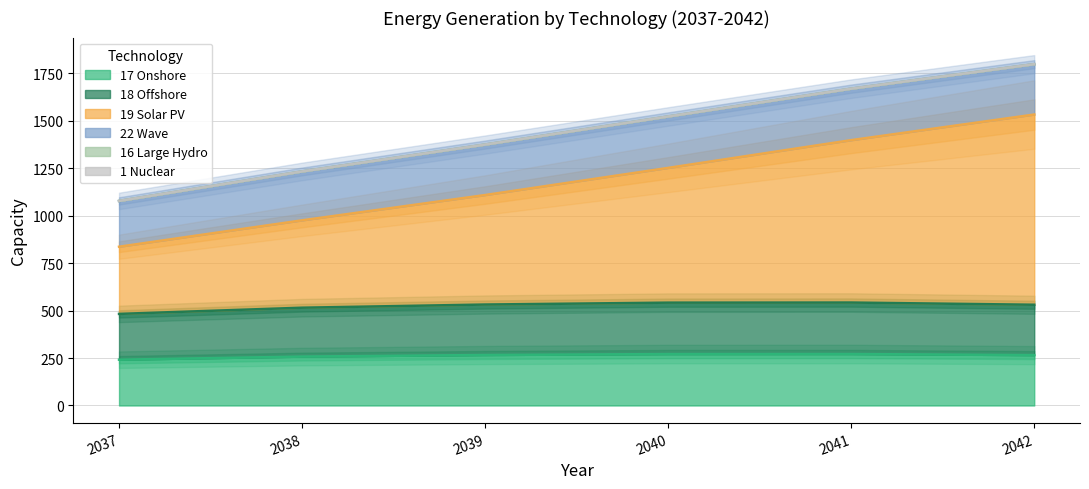

Which series has the largest range (max minus min)?

19 Solar PV